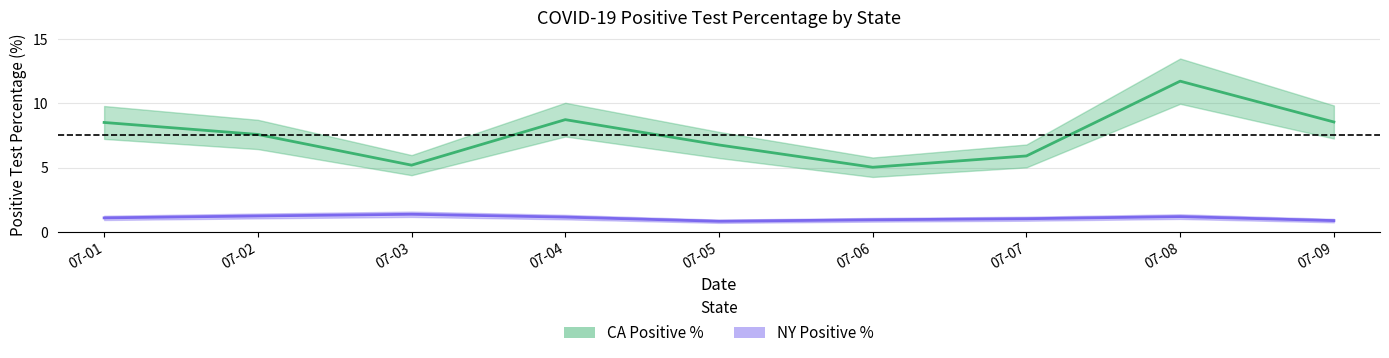

True or false: NY Positive % and CA Positive % cross at least once.

False